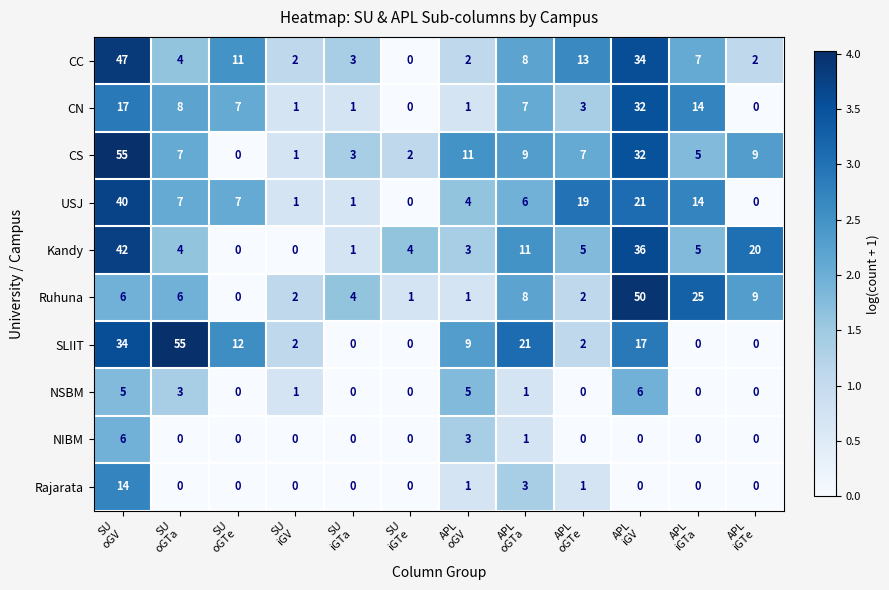

Which series has the largest total across all categories?

SLIIT